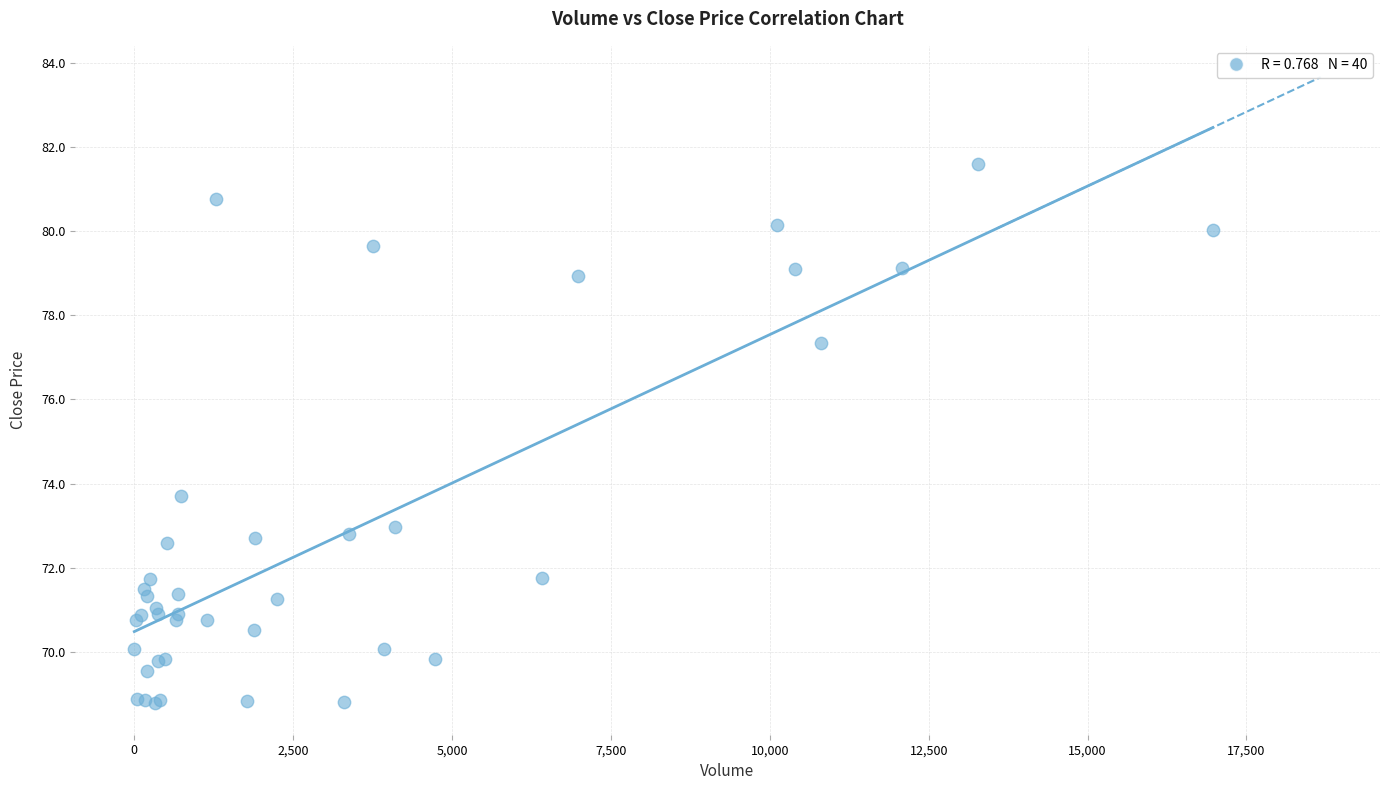

What Y value in the scatter plot is closest to 75?

73.7